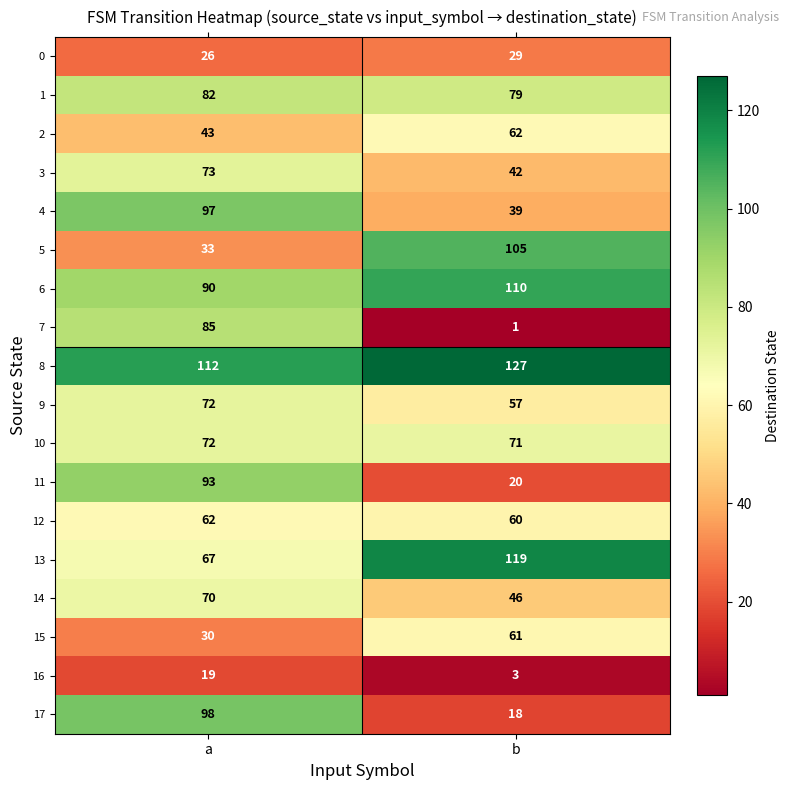

The value of 17 at a is 175. True or false?

False